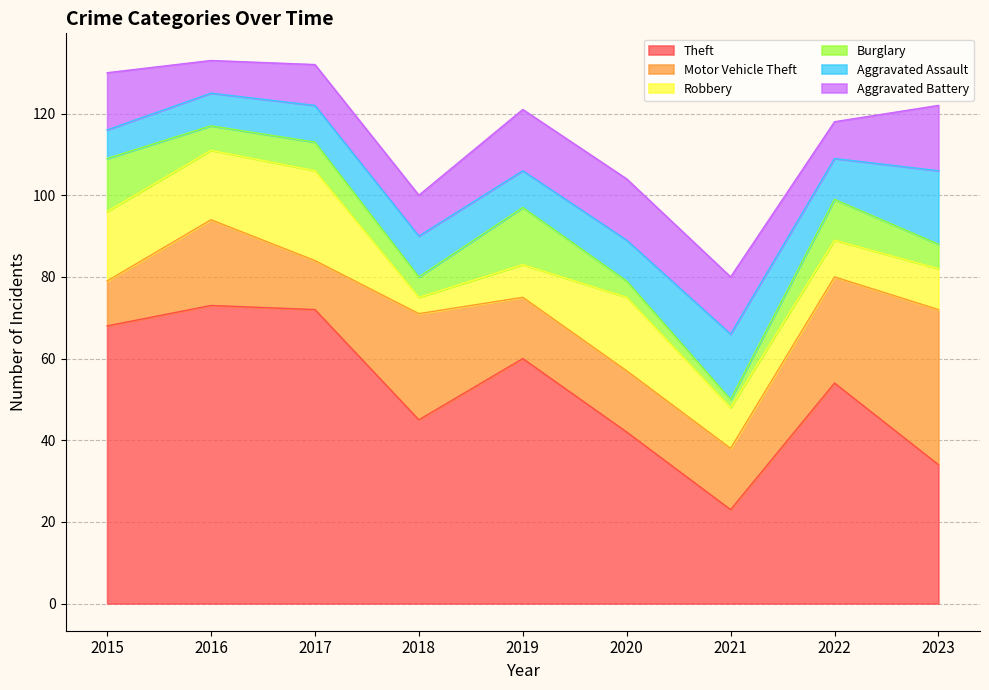

Reading left to right, what are all the values shown in this chart?

Theft: 68	73	72	45	60	42	23	54	34
Motor Vehicle Theft: 11	21	12	26	15	15	15	26	38
Robbery: 17	17	22	4	8	18	10	9	10
Burglary: 13	6	7	5	14	4	2	10	6
Aggravated Assault: 7	8	9	10	9	10	16	10	18
Aggravated Battery: 14	8	10	10	15	15	14	9	16